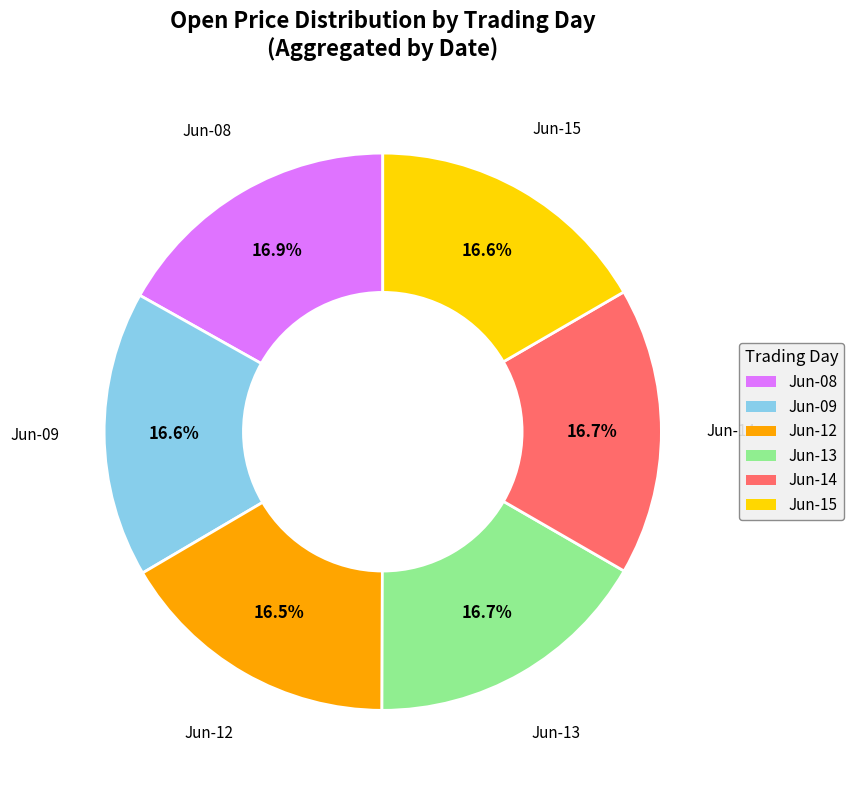

What percentage is NOT represented by Jun-14?

83.3%